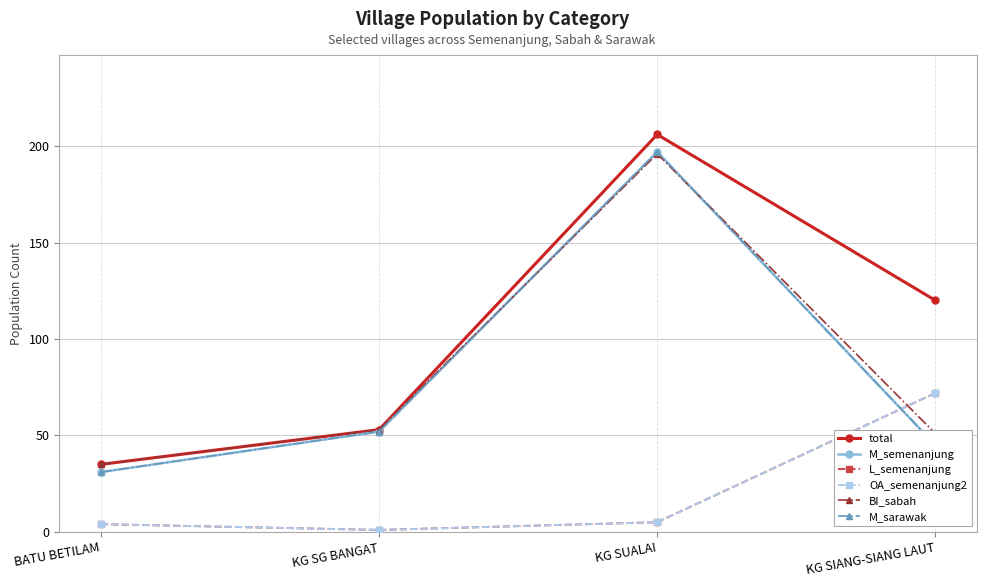

Which series has the widest spread of values?

total